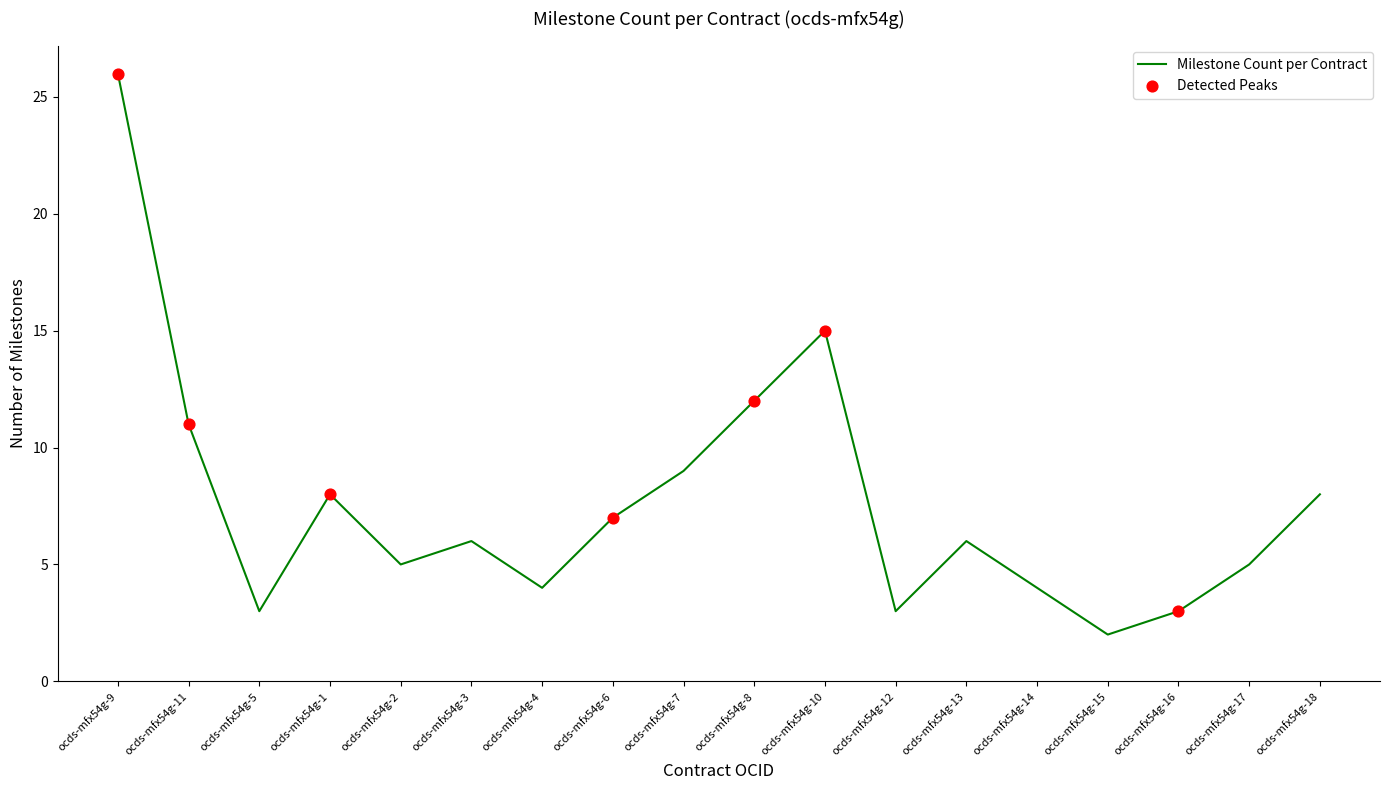

Which has a higher value, ocds-mfx54g-14 or ocds-mfx54g-12?

ocds-mfx54g-14